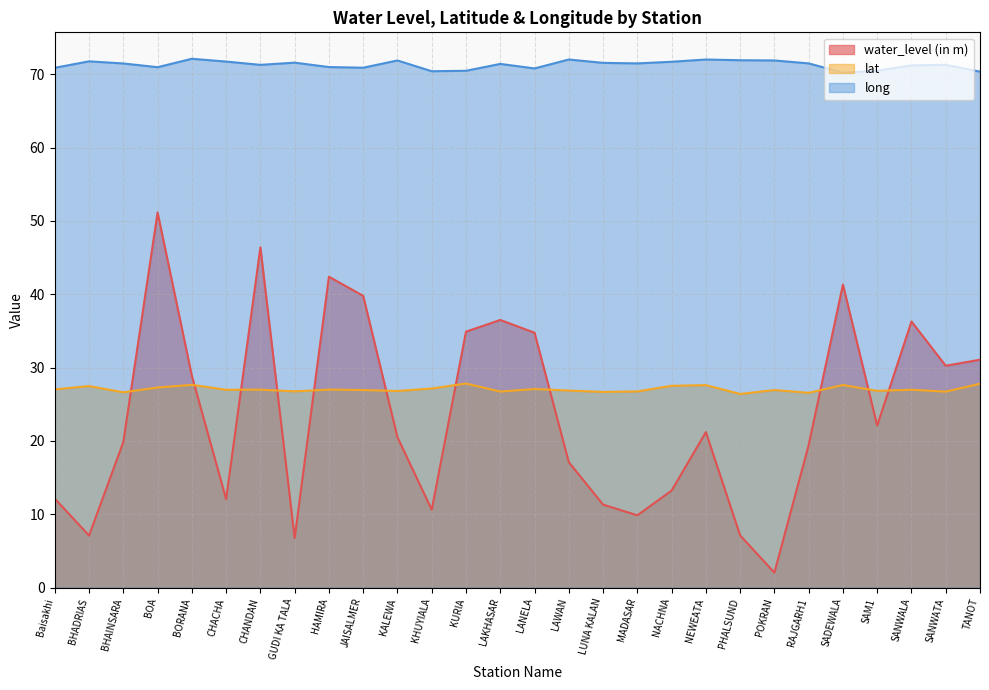

Reading right to left, transcribe all the data shown in this chart.

water_level (in m): TANOT=31.1	SANWATA=30.2	SANWALA=36.3	SAM1=22.1	SADEWALA=41.3	RAJGARH1=19.4	POKRAN=2.0	PHALSUND=7.1	NEWEATA=21.2	NACHNA=13.2	MADASAR=9.8	LUNA KALAN=11.3	LAWAN=17.1	LANELA=34.8	LAKHASAR=36.5	KURIA=34.9	KHUYIALA=10.6	KALEWA=20.5	JAISALMER=39.8	HAMIRA=42.4	GUDI KA TALA=6.7	CHANDAN=46.4	CHACHA=12.1	BORANA=28.9	BOA=51.2	BHAINSARA=19.8	BHADRIAS=7.1	Baisakhi=12.1
lat: TANOT=27.8	SANWATA=26.7	SANWALA=27.0	SAM1=26.8	SADEWALA=27.6	RAJGARH1=26.6	POKRAN=26.9	PHALSUND=26.4	NEWEATA=27.6	NACHNA=27.5	MADASAR=26.8	LUNA KALAN=26.7	LAWAN=26.9	LANELA=27.1	LAKHASAR=26.7	KURIA=27.8	KHUYIALA=27.1	KALEWA=26.8	JAISALMER=26.9	HAMIRA=27.0	GUDI KA TALA=26.8	CHANDAN=27.0	CHACHA=27.0	BORANA=27.6	BOA=27.3	BHAINSARA=26.6	BHADRIAS=27.5	Baisakhi=27.0
long: TANOT=70.4	SANWATA=71.3	SANWALA=71.2	SAM1=70.5	SADEWALA=70.2	RAJGARH1=71.5	POKRAN=71.9	PHALSUND=71.9	NEWEATA=72.0	NACHNA=71.7	MADASAR=71.5	LUNA KALAN=71.6	LAWAN=72.0	LANELA=70.8	LAKHASAR=71.4	KURIA=70.5	KHUYIALA=70.4	KALEWA=71.9	JAISALMER=70.9	HAMIRA=71.0	GUDI KA TALA=71.6	CHANDAN=71.3	CHACHA=71.8	BORANA=72.1	BOA=71.0	BHAINSARA=71.5	BHADRIAS=71.8	Baisakhi=70.9